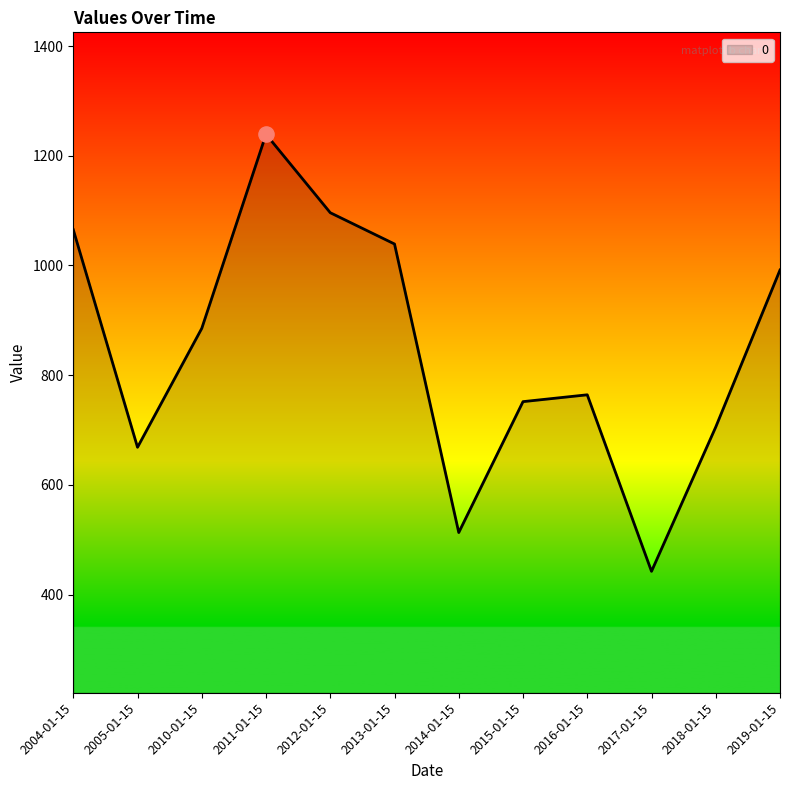

Which has a higher value, 2016-01-15 or 2018-01-15?

2016-01-15